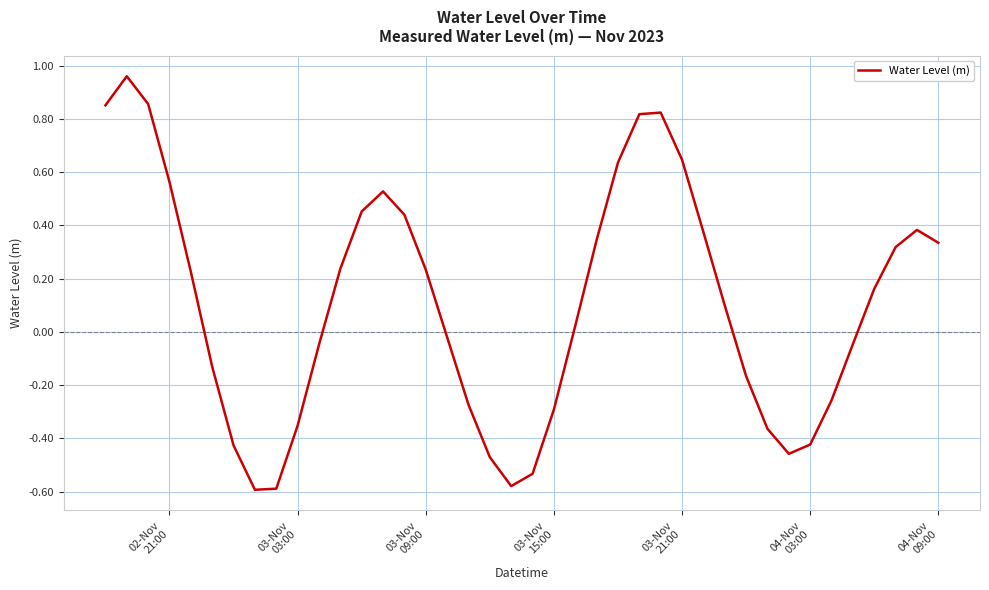

How many positive values are there?

22